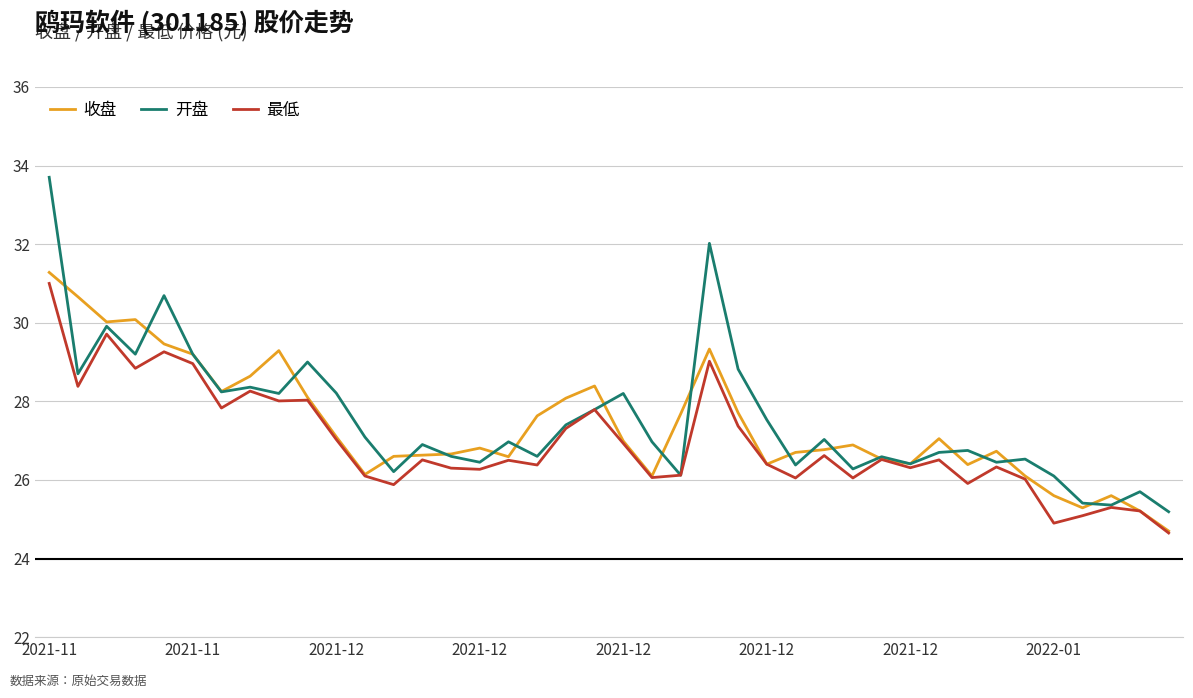

At how many categories does at least one series exceed 25?

40